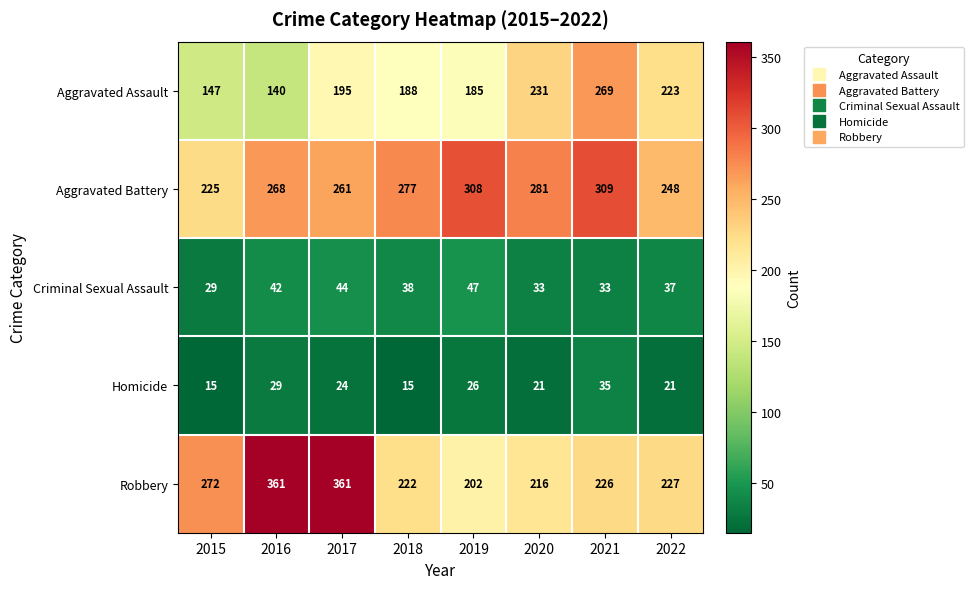

At which label is Robbery closest to 281?

2015